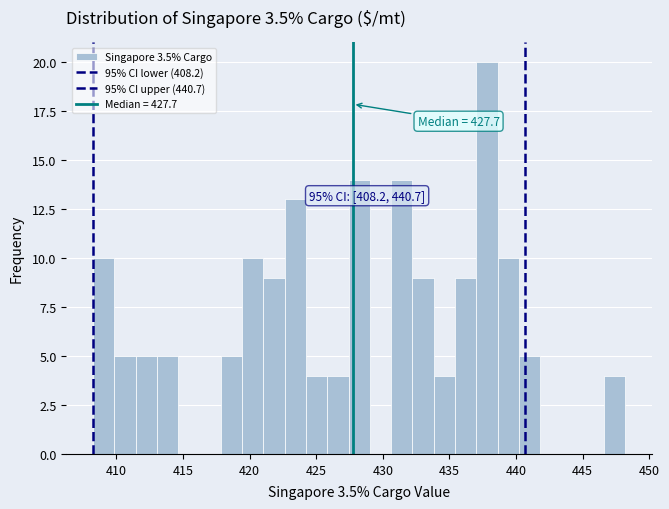

Read against the x-axis, roughly where is the centre of the tallest bar?

438.0